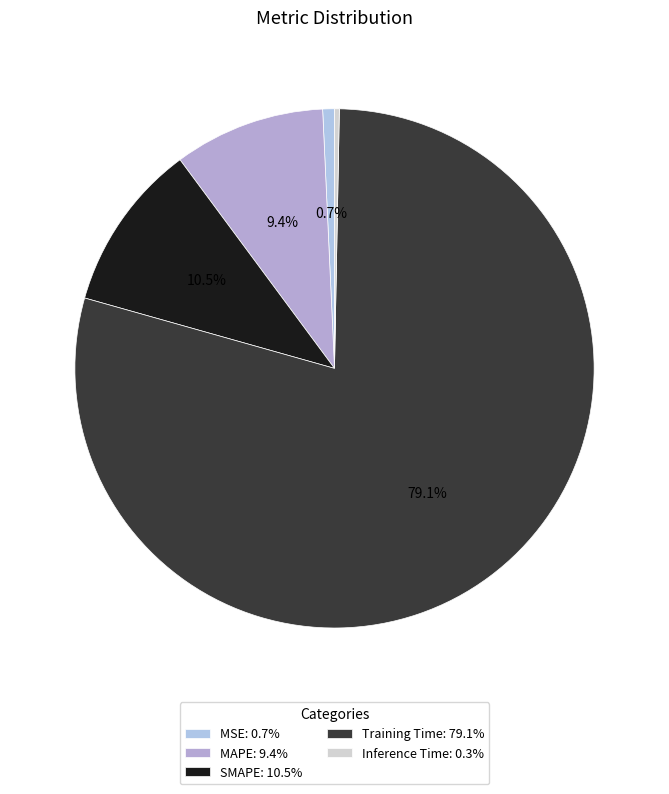

How many slices are in this pie chart?

5